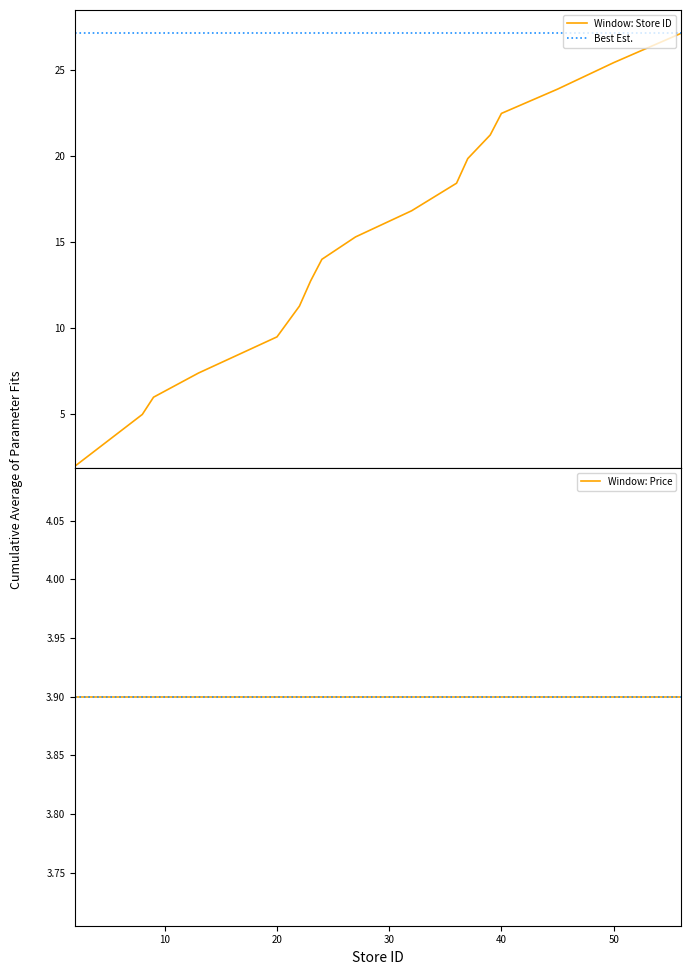

How many categories are shown in the chart?

18